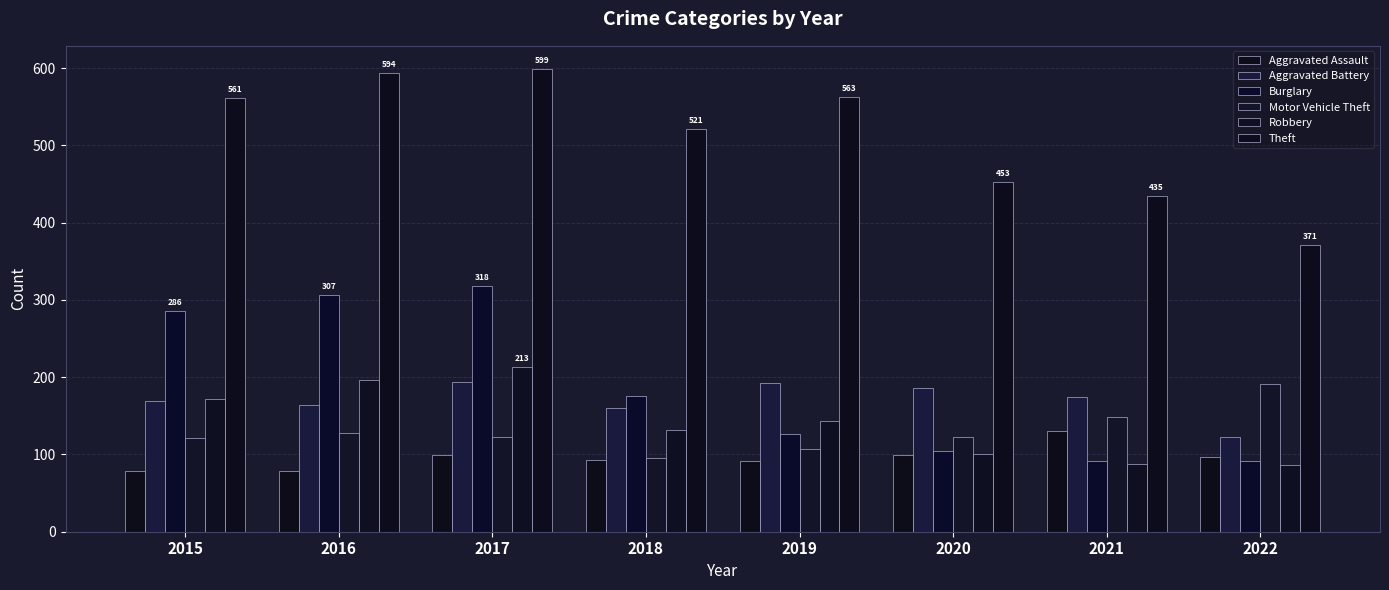

What is the average value of the Aggravated Battery series?

170